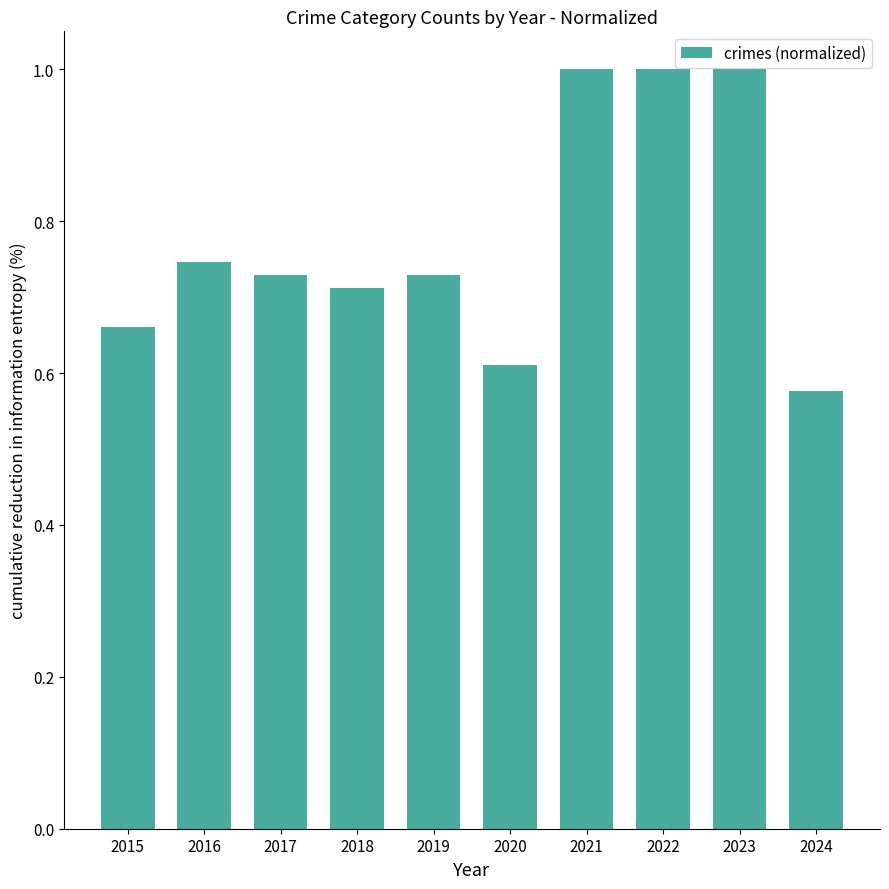

At which label is the value closest to 0?

2024